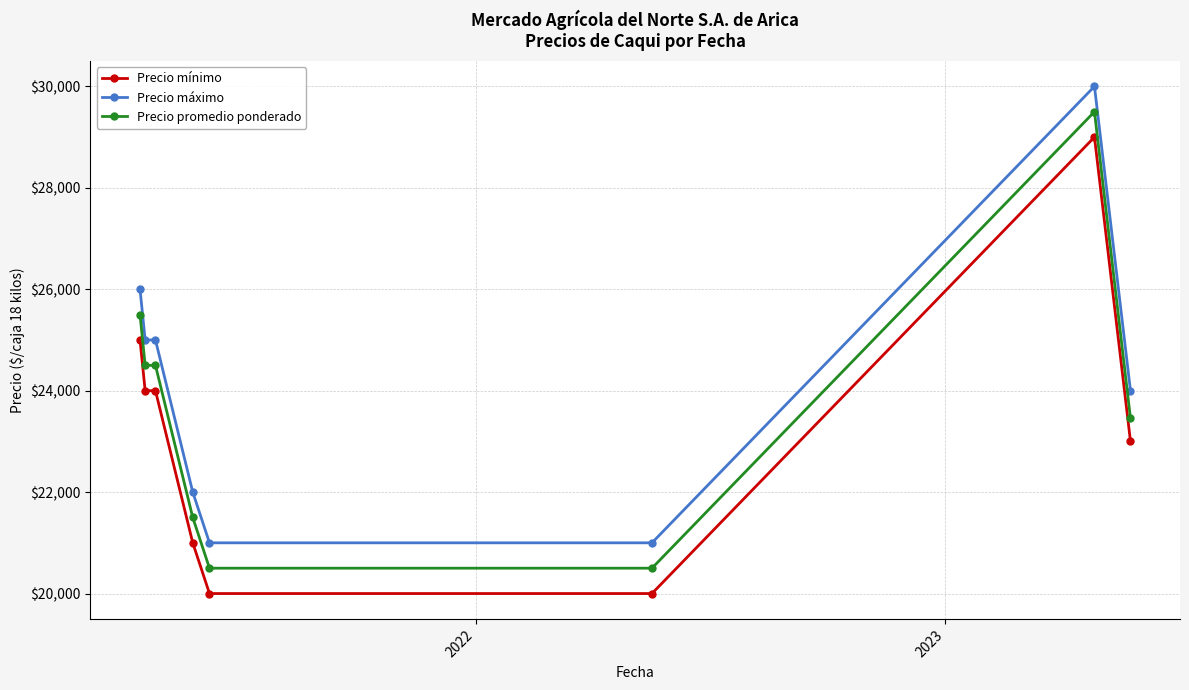

Rank the series by their maximum value, from lowest to highest.

Precio mínimo, Precio promedio ponderado, Precio máximo